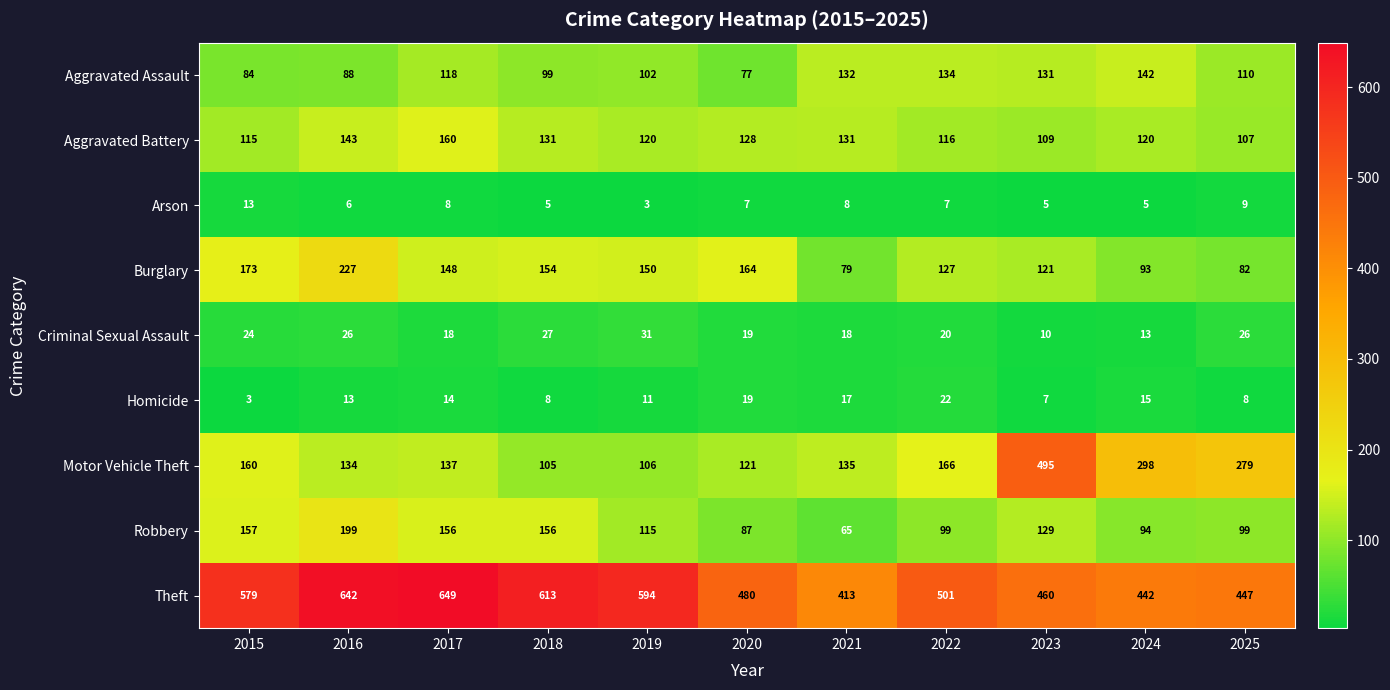

What is the difference between the second highest and second lowest values in the Theft series?

200